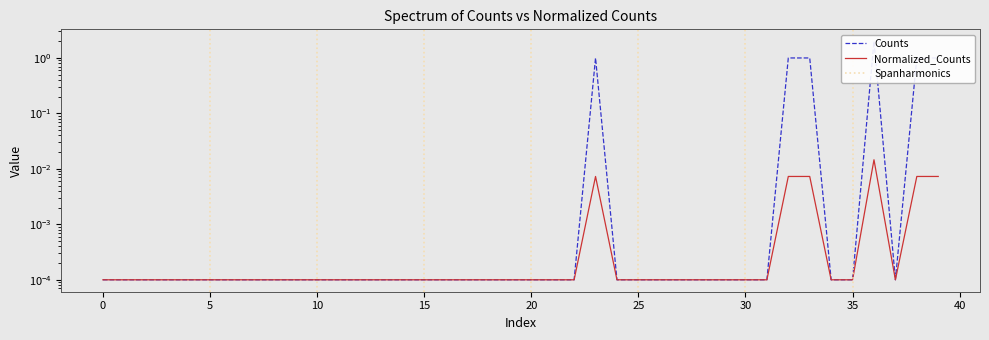

What is the label of the 24th point from the right?

16